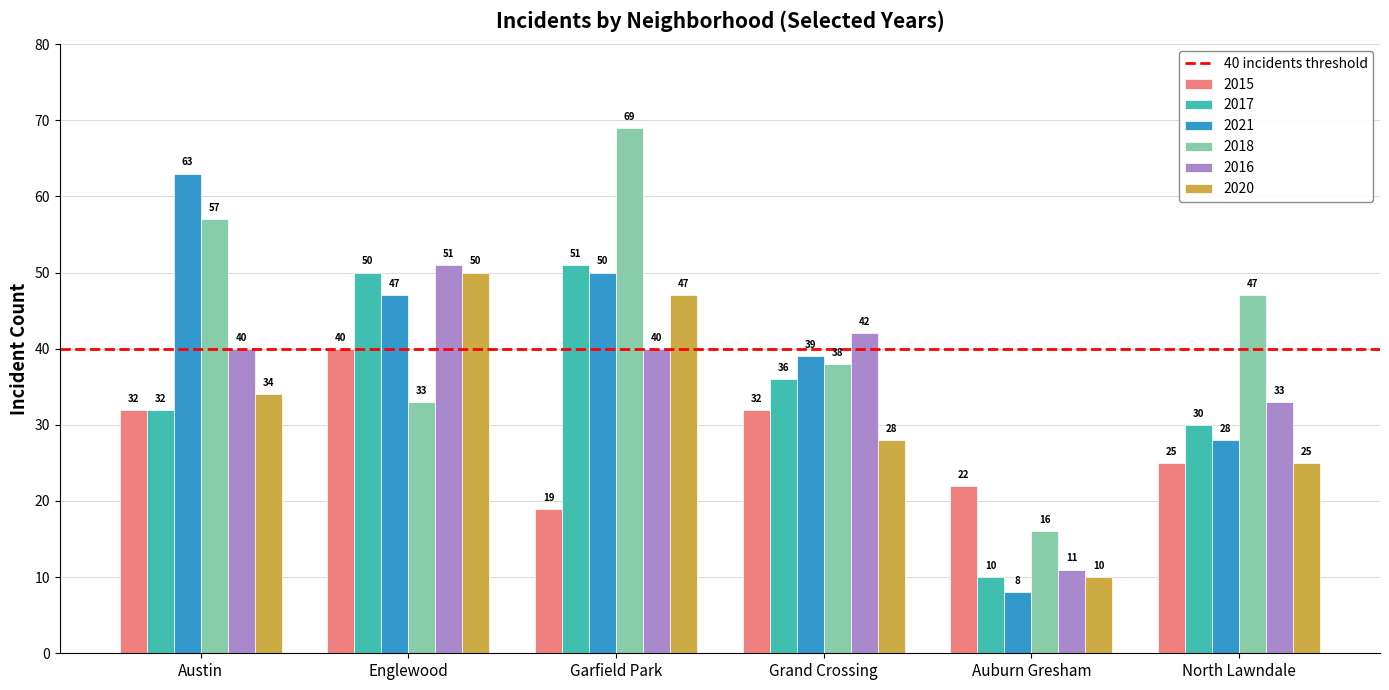

How many groups of bars are there?

6